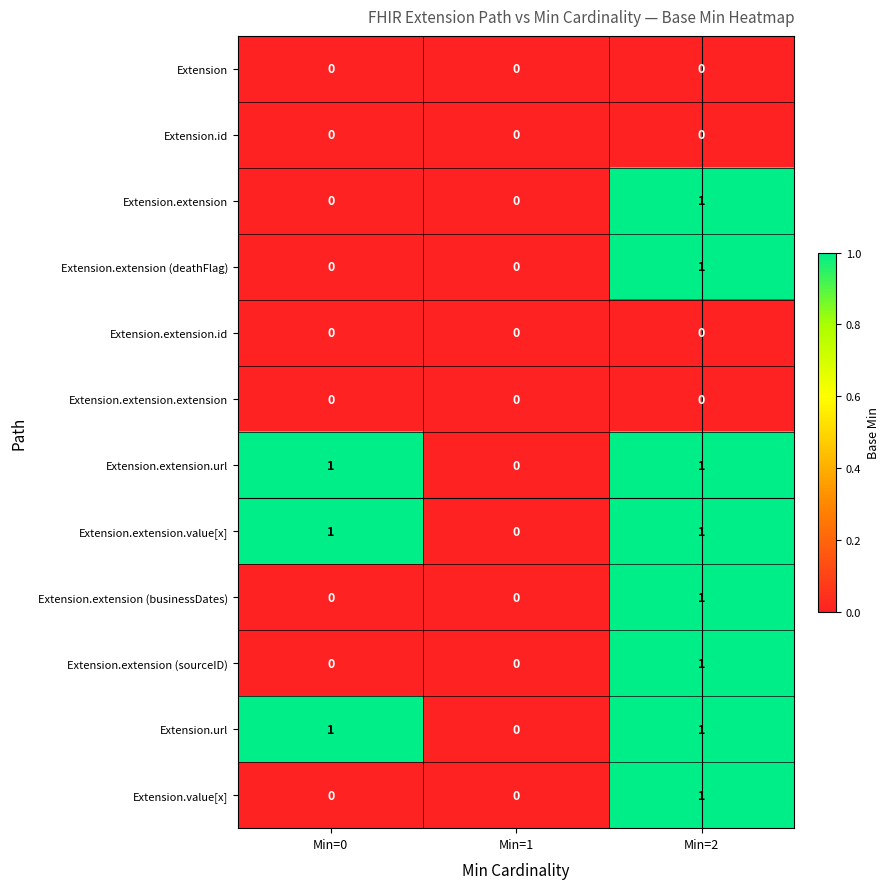

At which label is Extension.extension.value[x] closest to 0?

Min=1